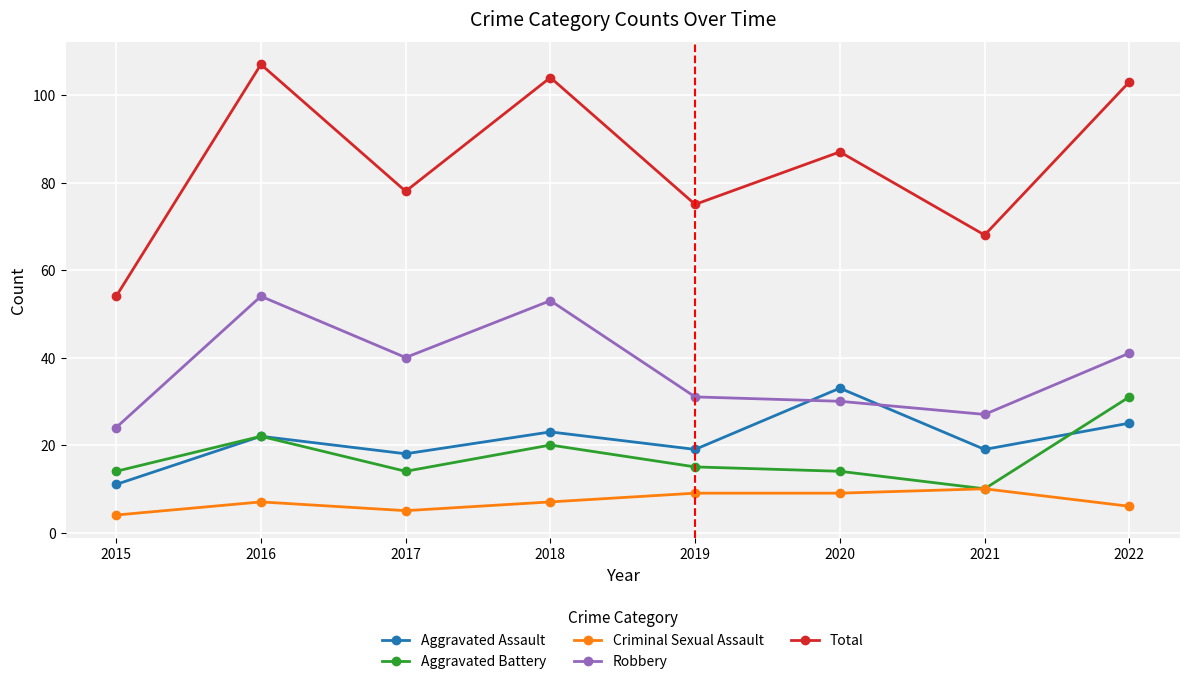

What is the difference between the maximum and second lowest values in the Criminal Sexual Assault series?

5